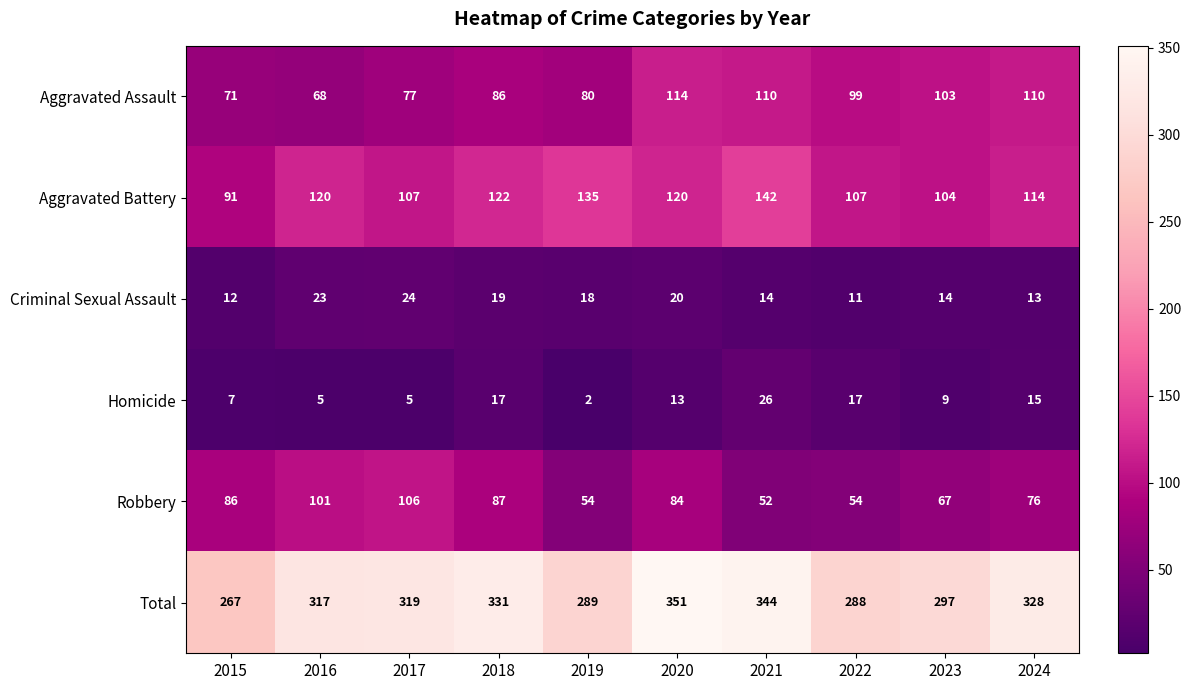

The value of Aggravated Assault at 2024 is 110. True or false?

True